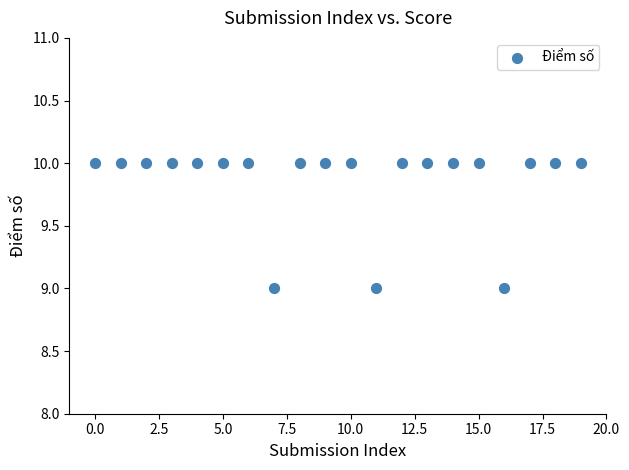

Count the number of points in this scatter plot.

20